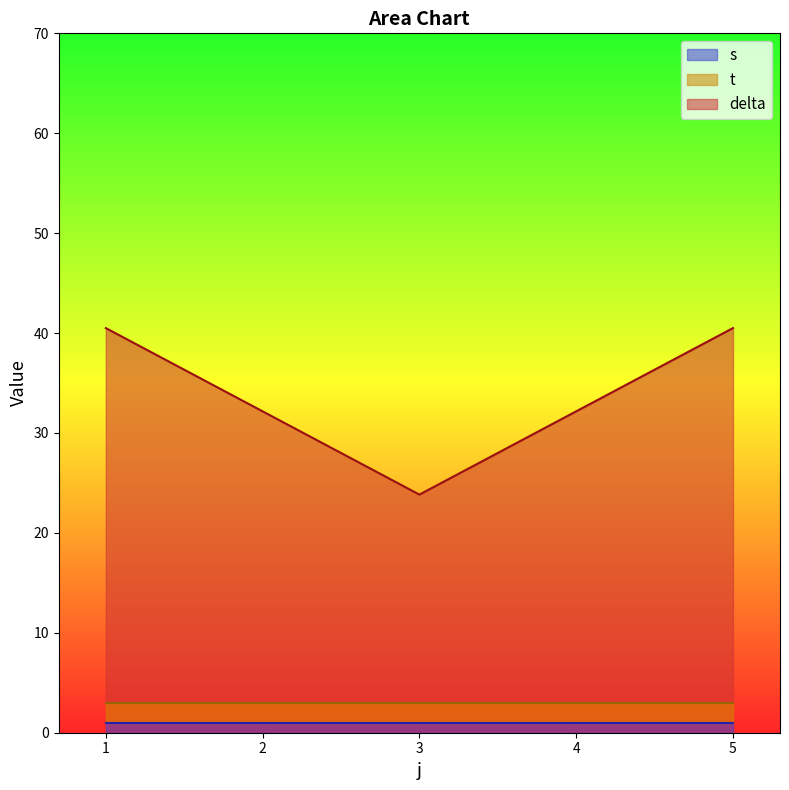

Does the chart display data point markers on the line(s)?

No